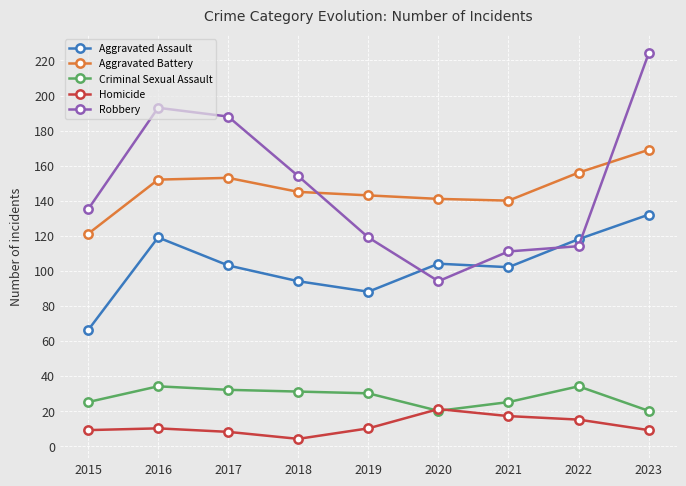

At which category does Aggravated Assault reach its first local valley?

2019